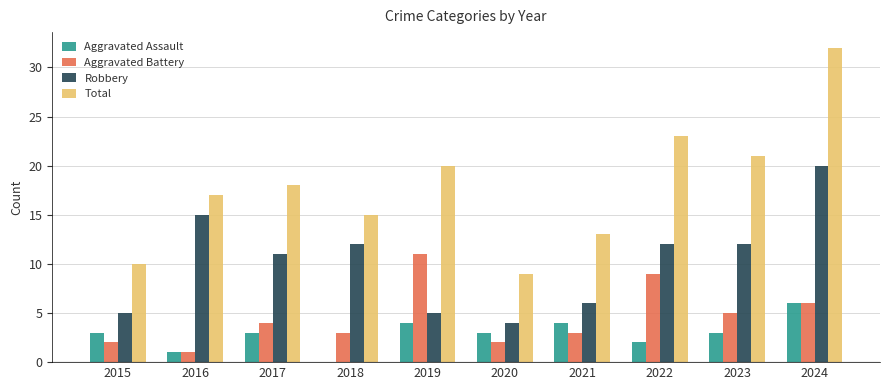

What is the average value of the Aggravated Assault series?

3